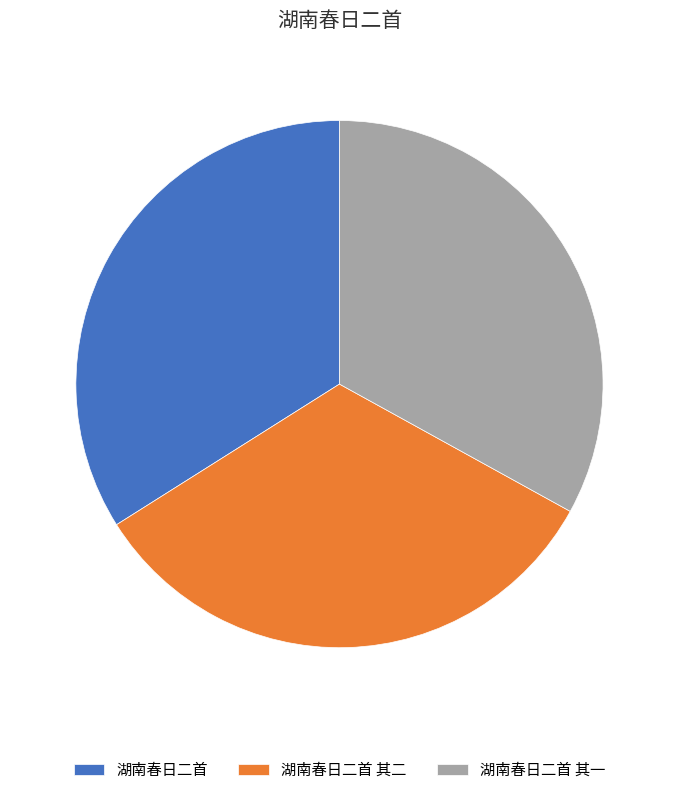

What is the ratio of the value at 湖南春日二首 to the value at 湖南春日二首 其一?

1.0